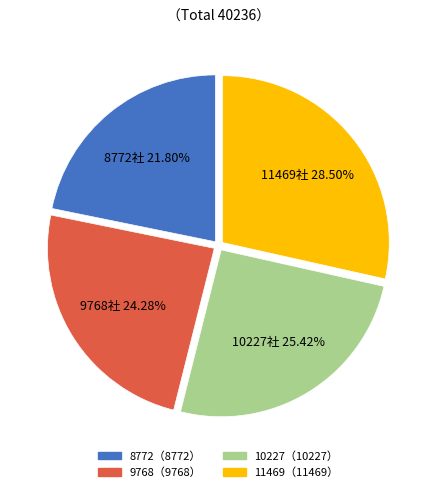

Is there a majority slice in this chart?

No